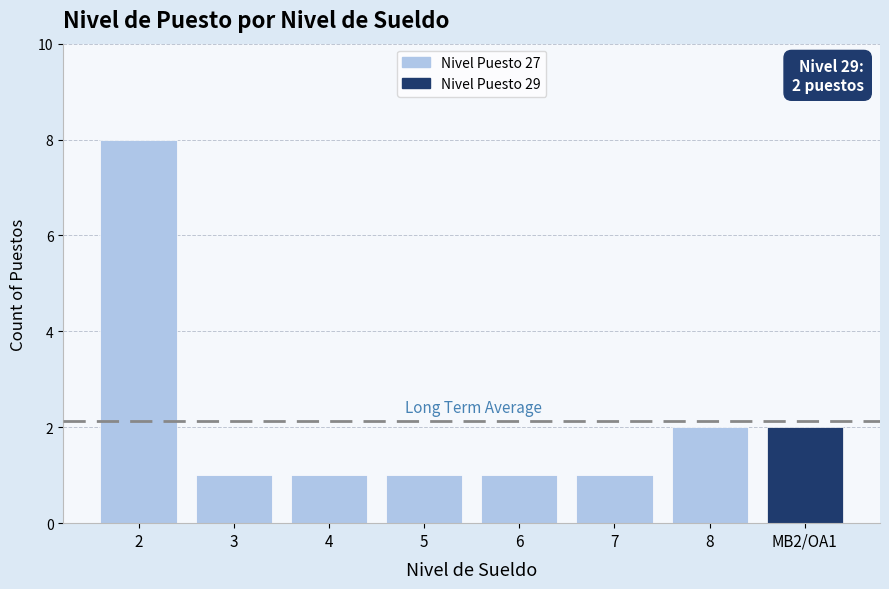

What is the difference between the values at MB2/OA1 and 4?

1